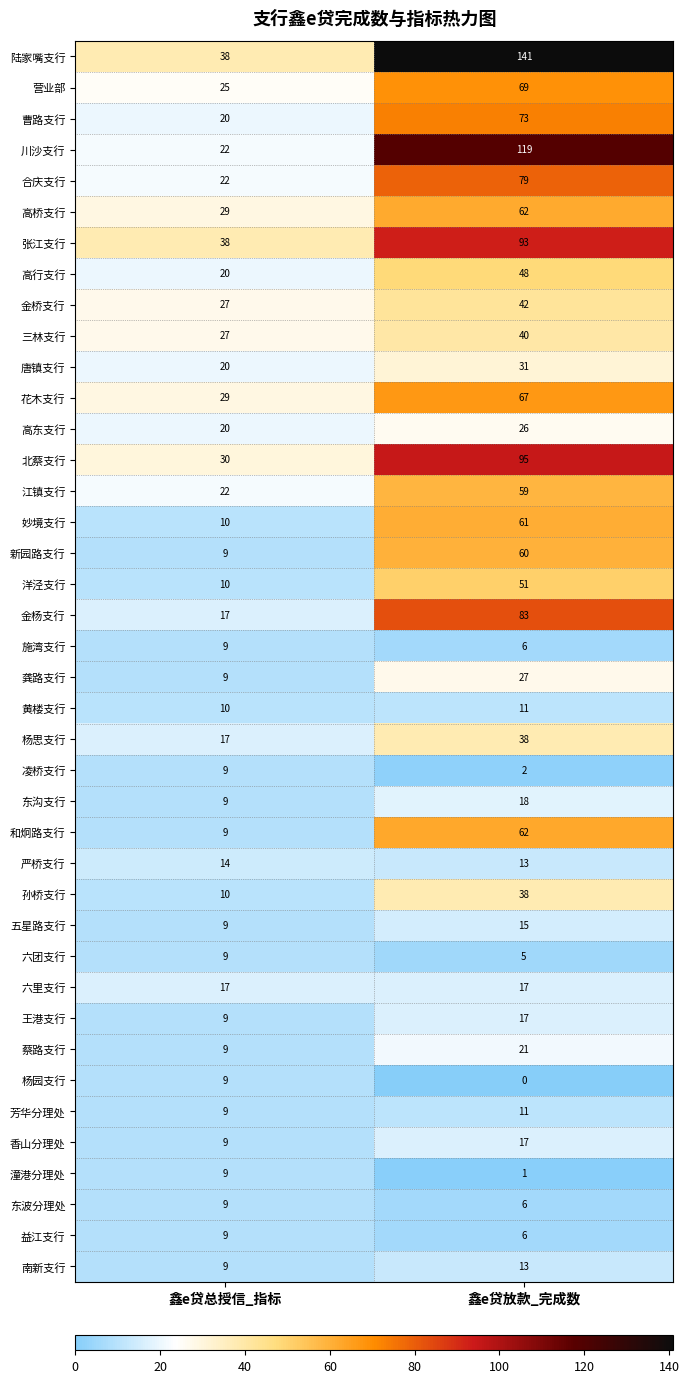

List the labels in order of 黄楼支行 value, largest first.

鑫e贷放款_完成数, 鑫e贷总授信_指标